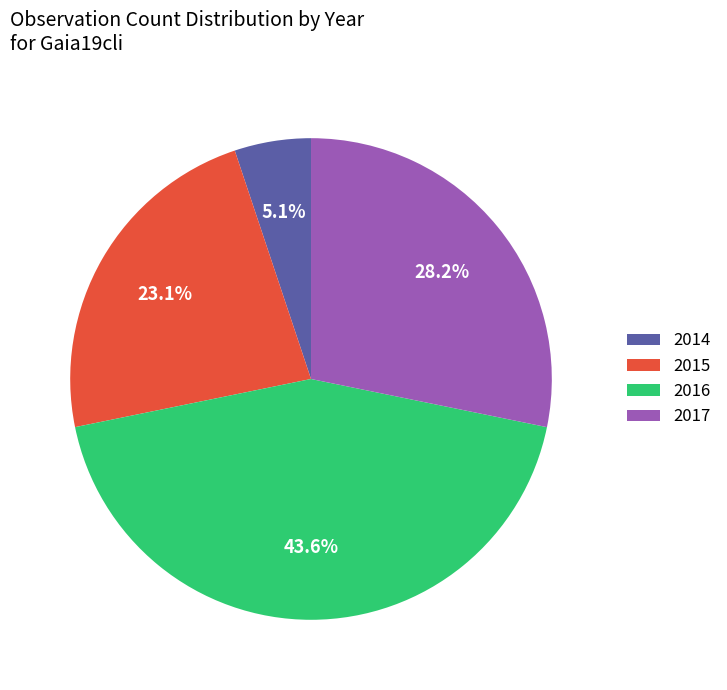

Count the number of slices in the pie.

4